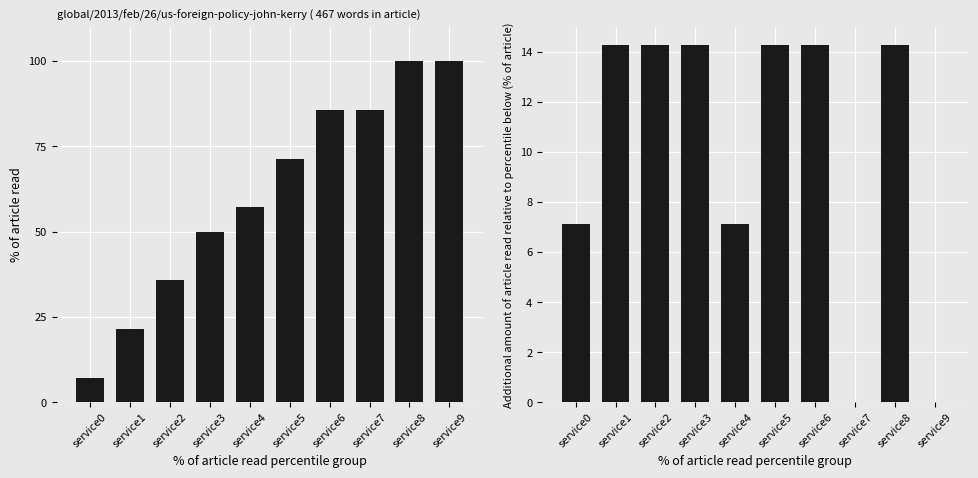

Rank the series by their maximum value, from highest to lowest.

% of article read, Additional % of article read